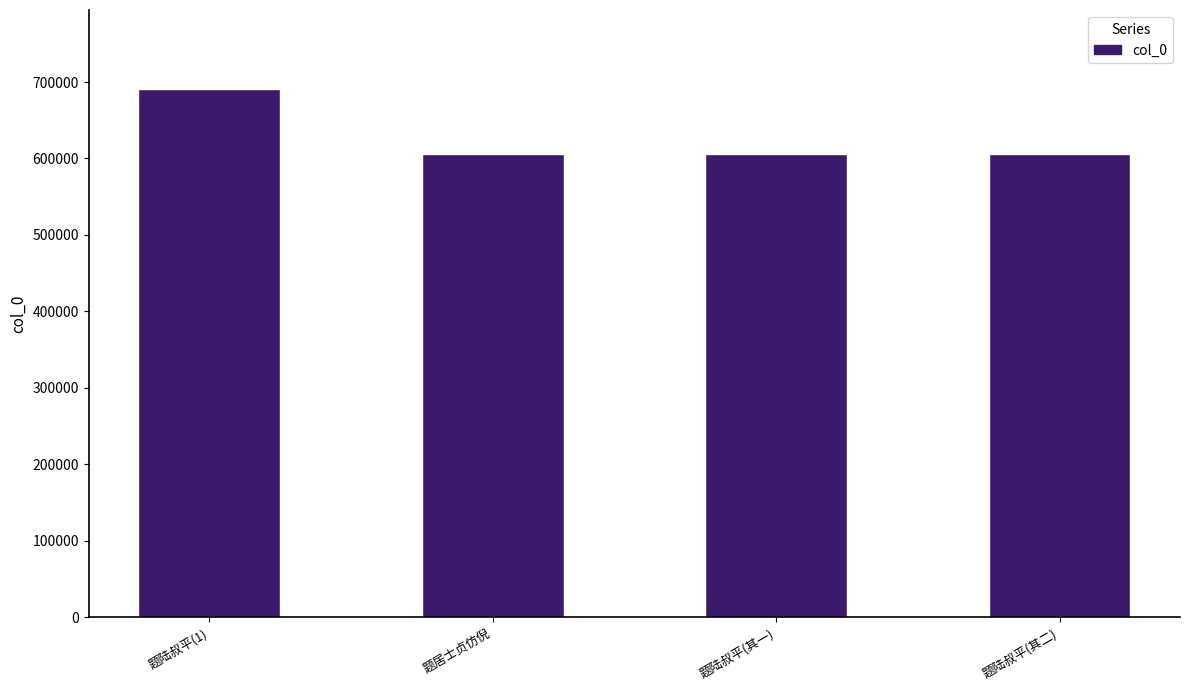

At which label does the data first exceed 605509?

题陆叔平(1)